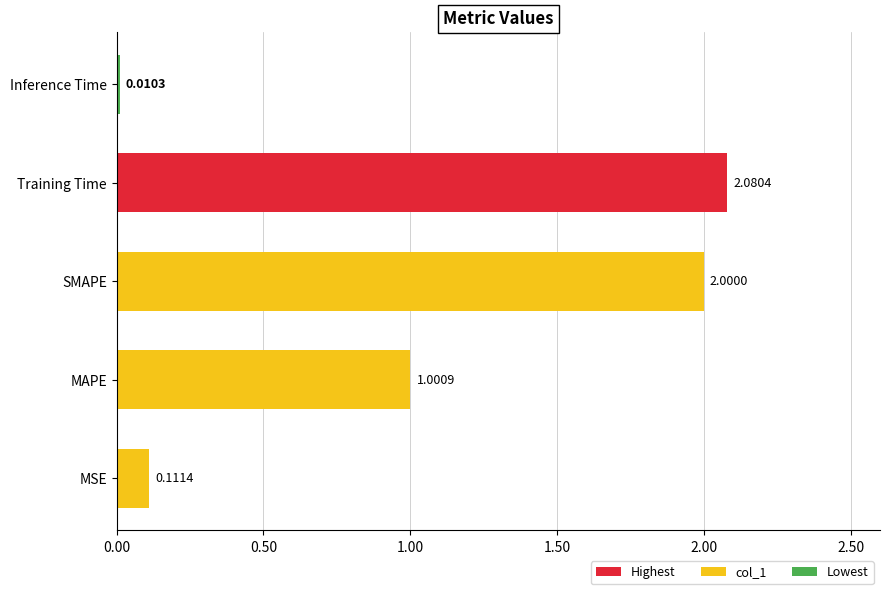

Does the chart contain any negative values?

No